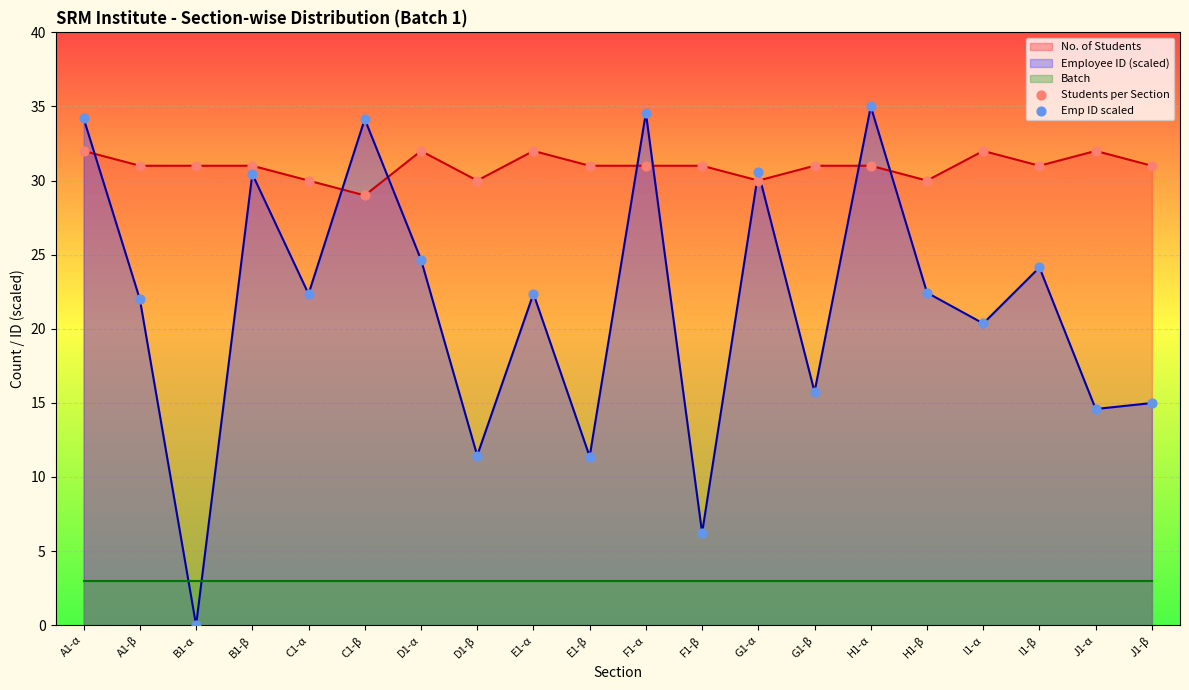

Which series has the largest total across all categories?

Students per Section